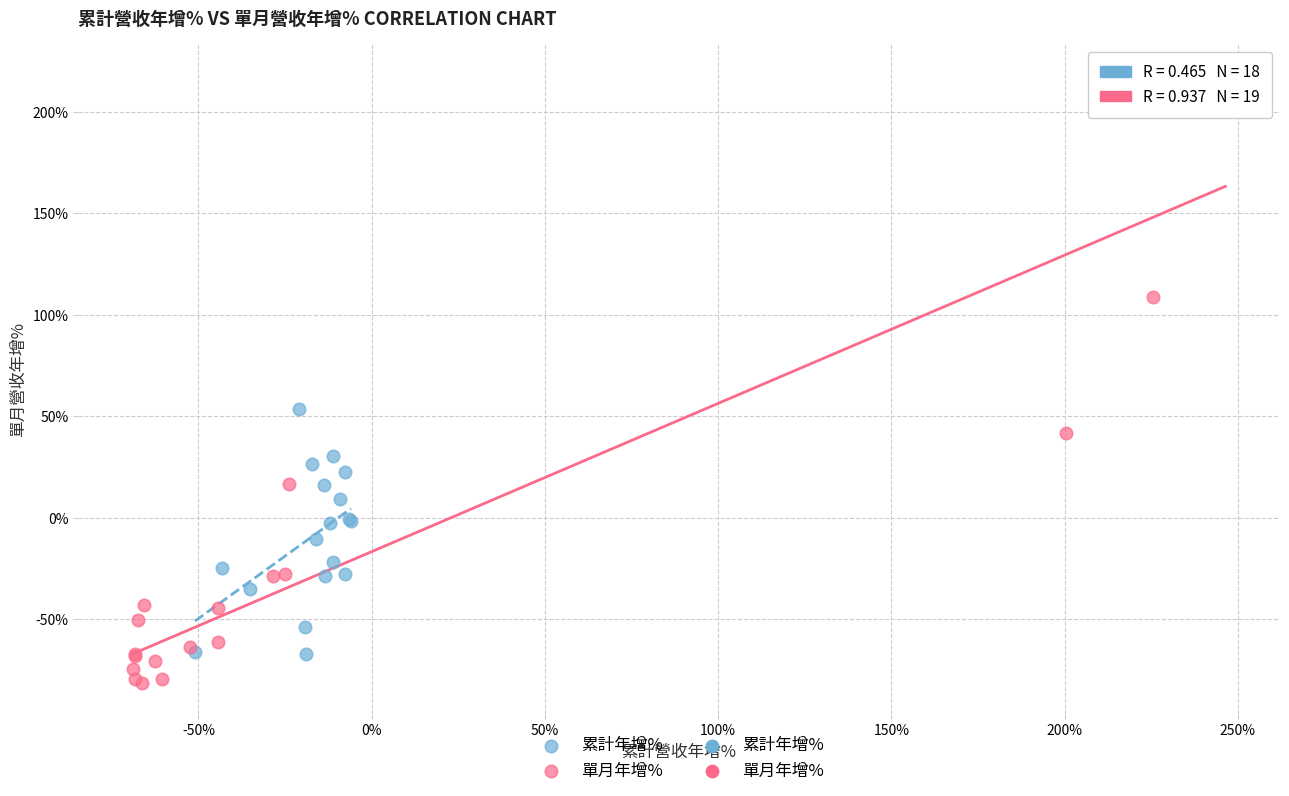

Which series contains the highest Y value?

單月年增%